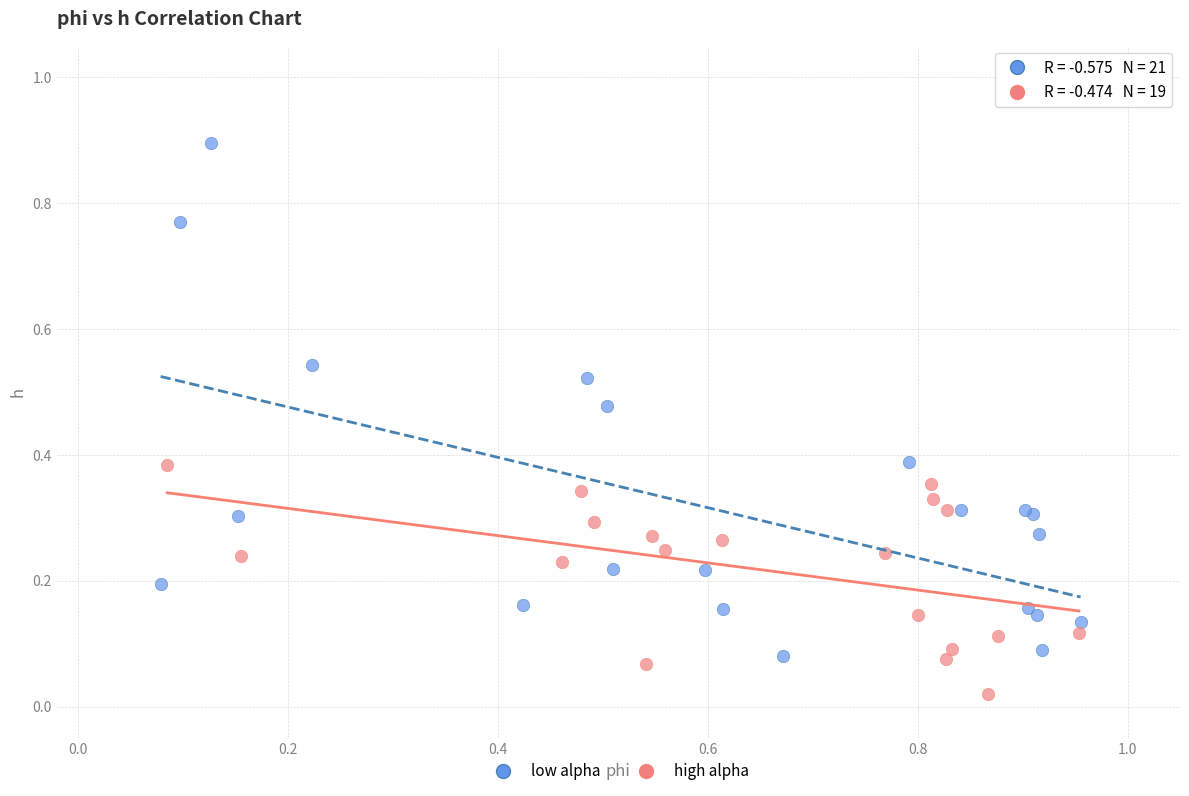

Which series reaches the minimum Y coordinate?

high alpha